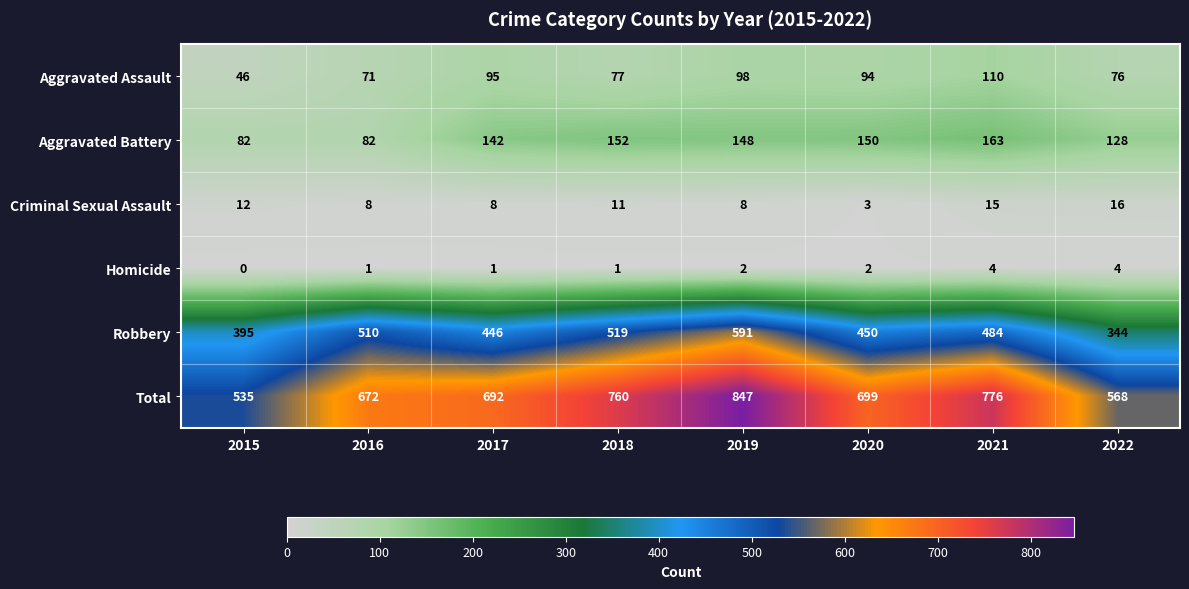

How many series are shown in this chart?

6